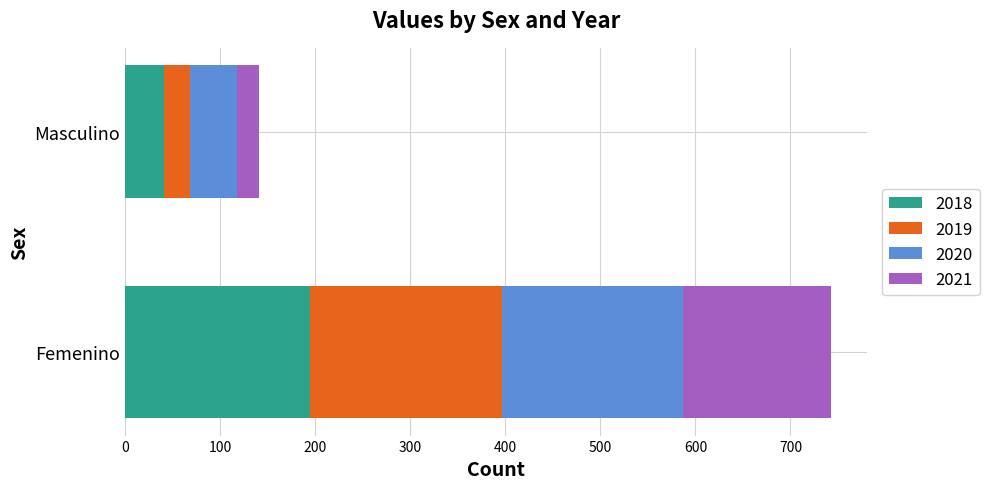

What is the sum of all 2018 values?

235